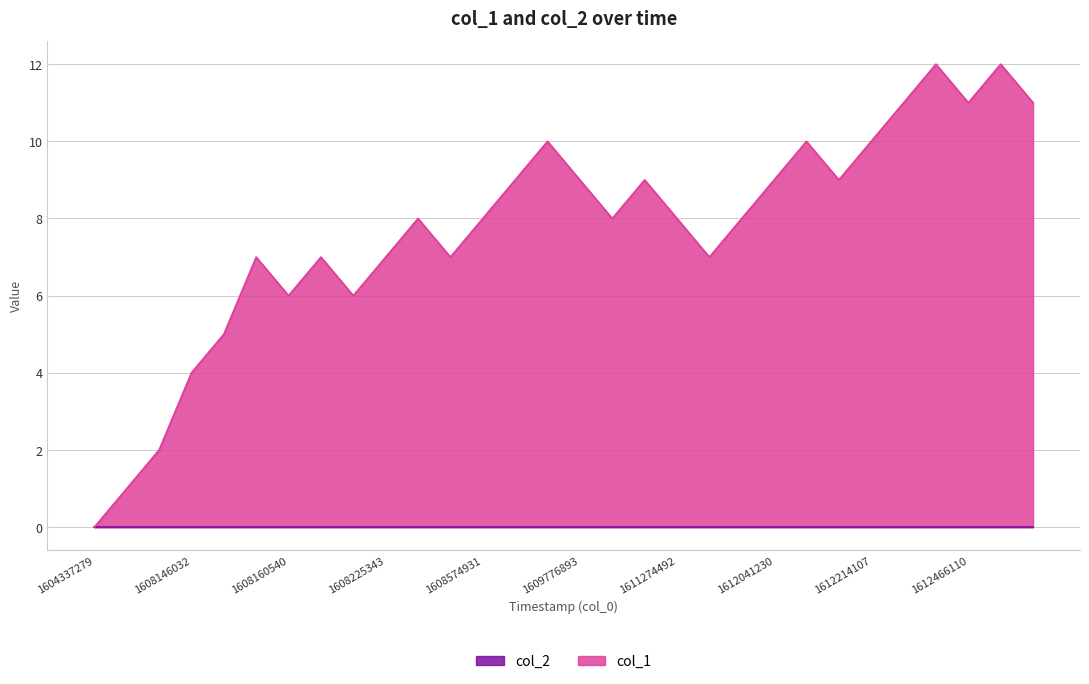

True or false: col_1 has a value of 6 at 1608160540.

True